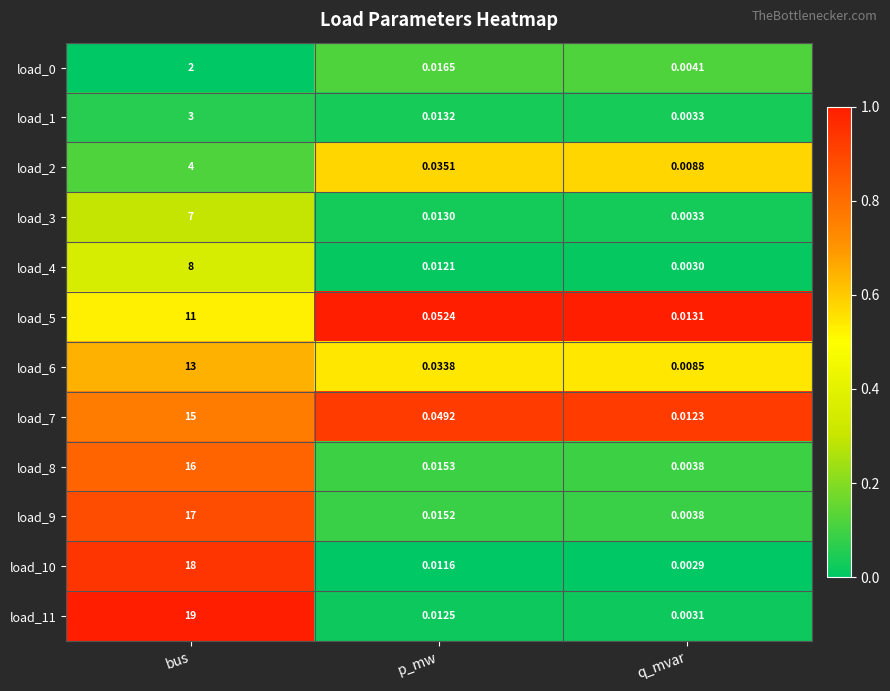

At how many categories does at least one series exceed 0?

3